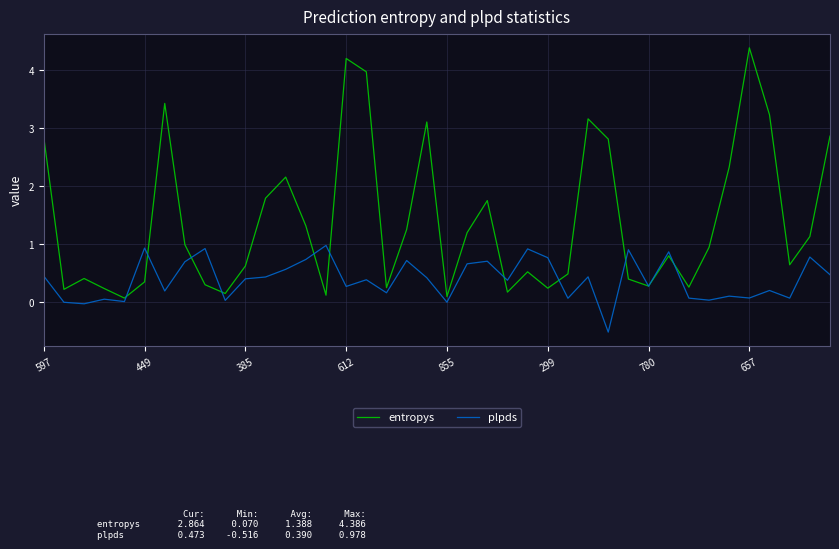

Rank the series by their maximum value, from highest to lowest.

entropys, plpds